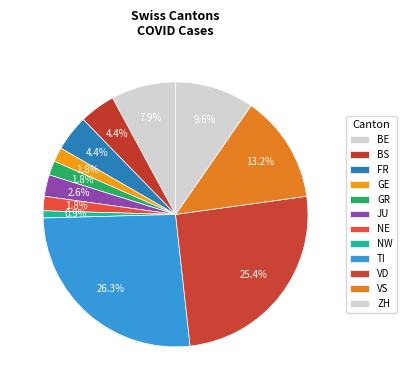

To the nearest percent, what percentage of the pie is VD?

25%